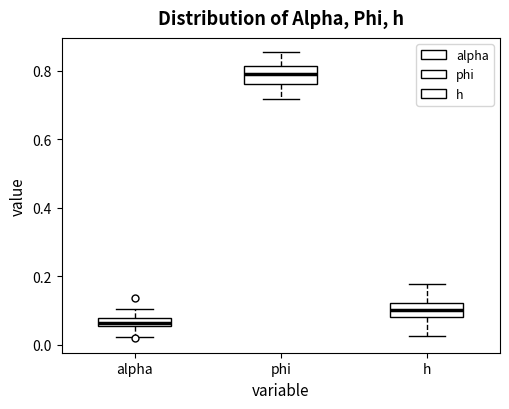

Which box has the lowest median line?

alpha